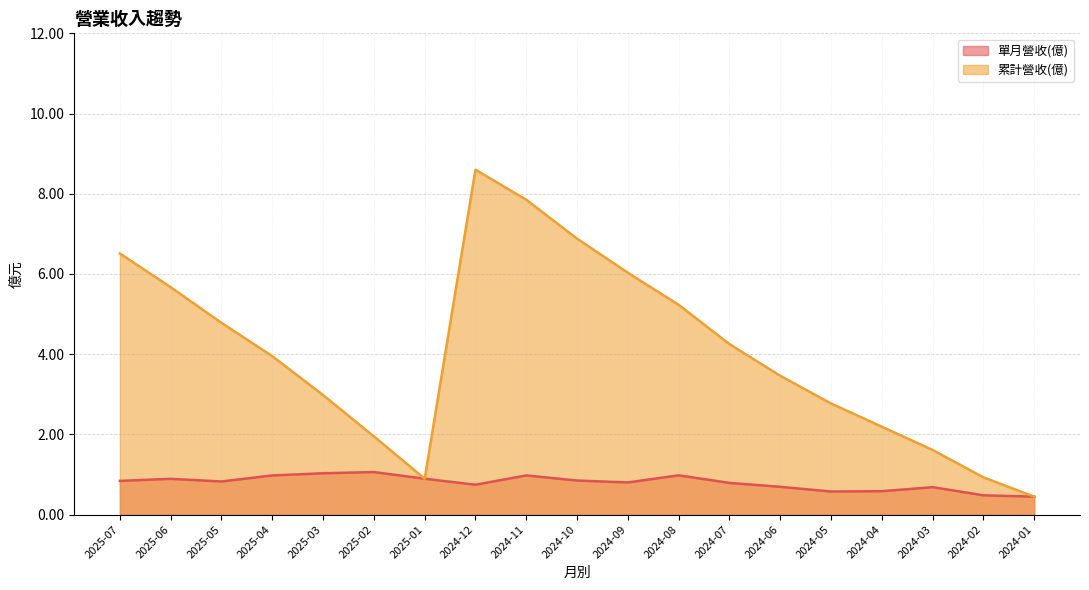

Between 2025-03 and 2024-09, which series saw the biggest shift?

累計營收(億)